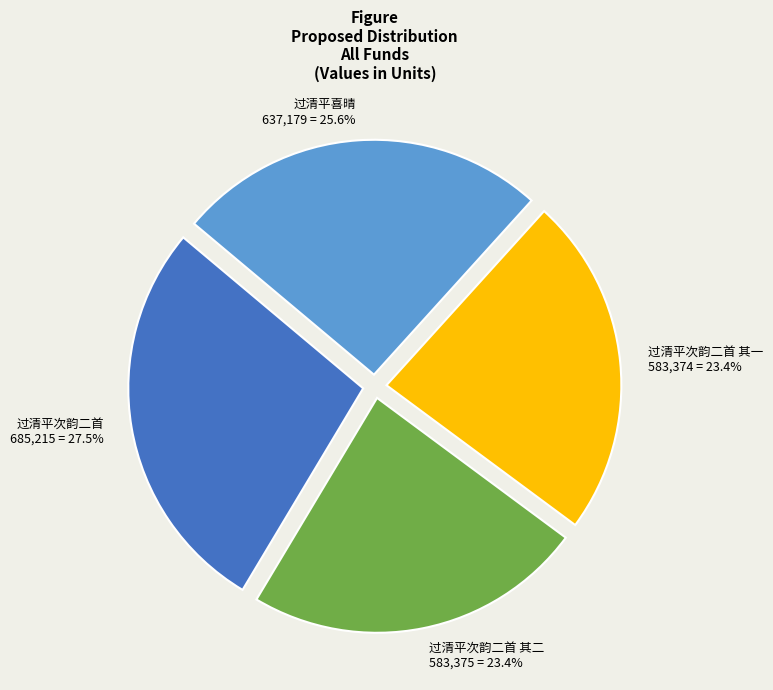

To the nearest percent, what is the combined percentage of 过清平次韵二首 and 过清平喜晴?

53%